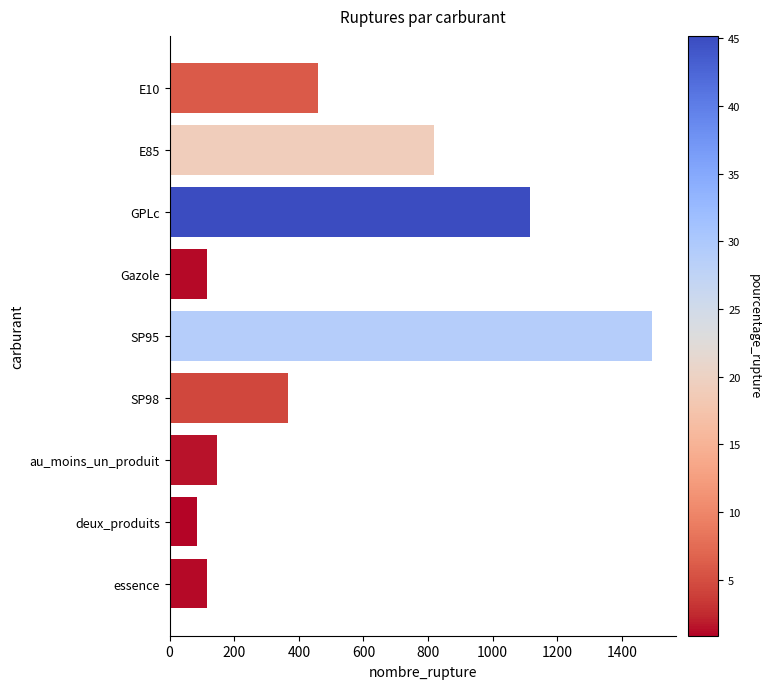

How many values are below 368?

4